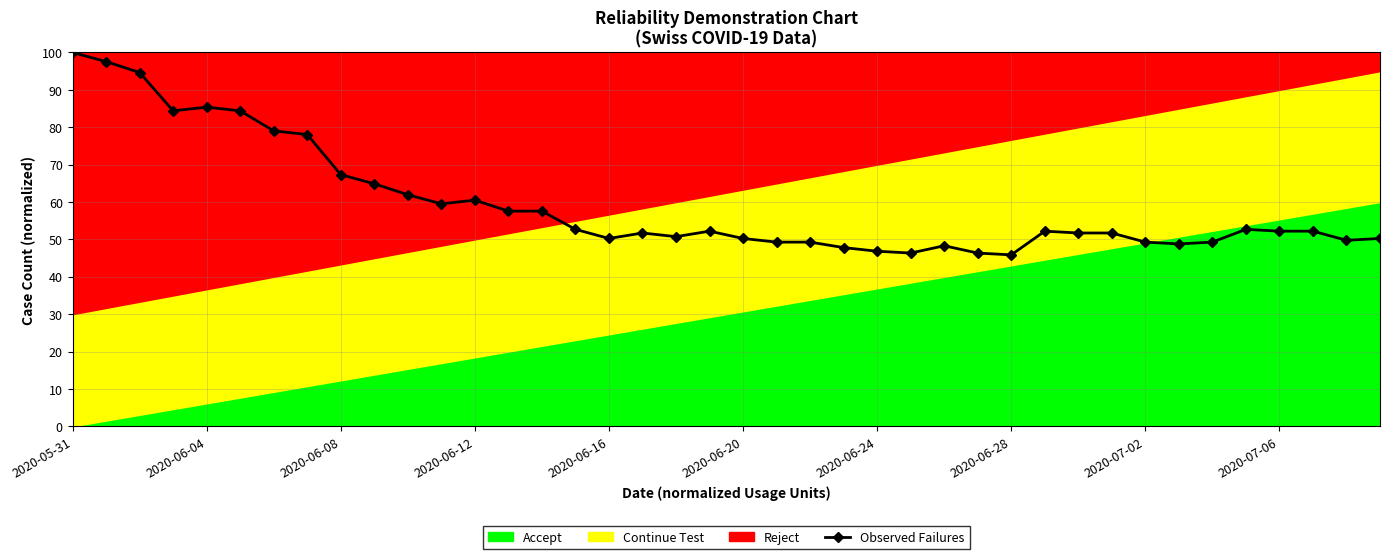

True or false: Observed Failures has more than 1 points higher than both neighbors.

True